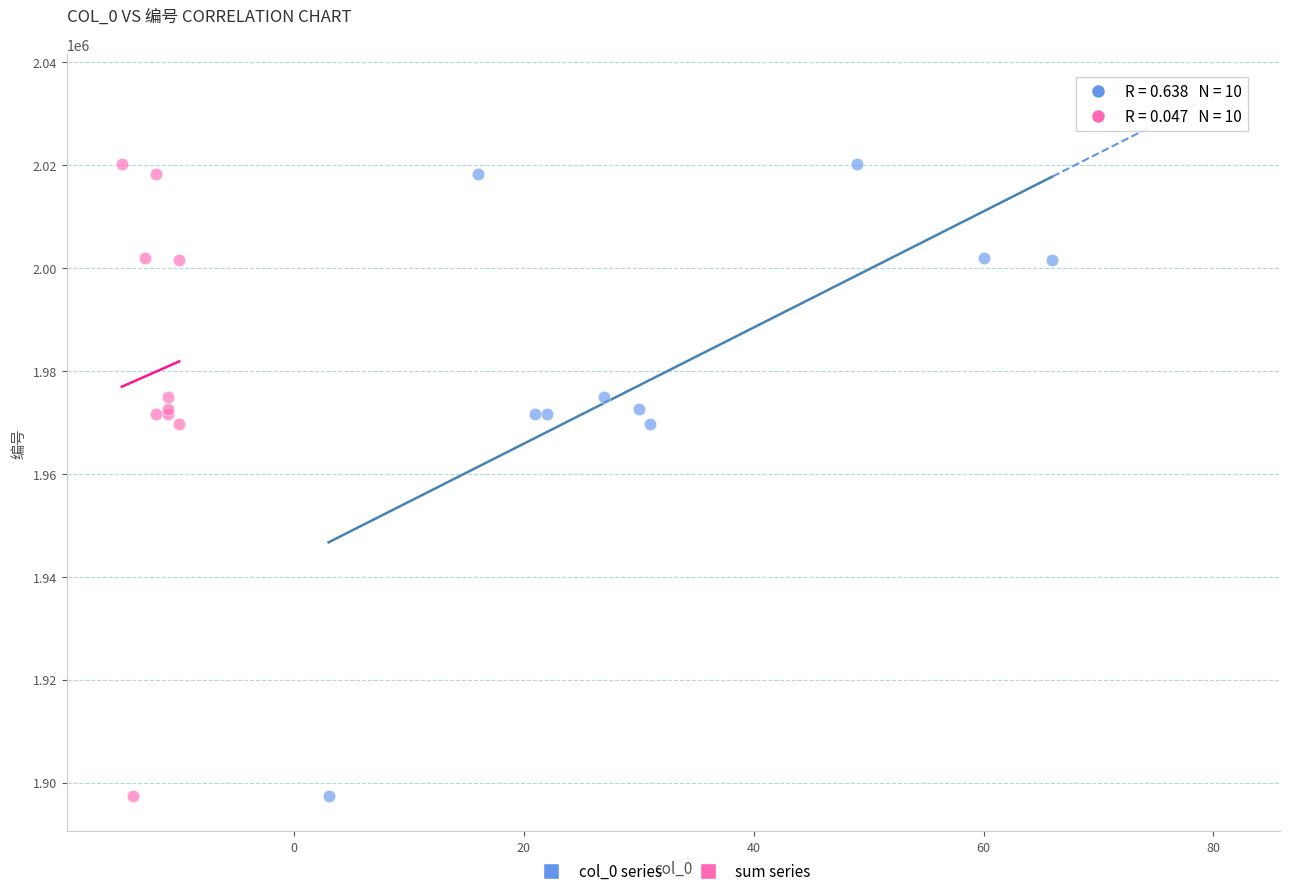

What are all the series names shown in the legend?

col_0 series, sum series